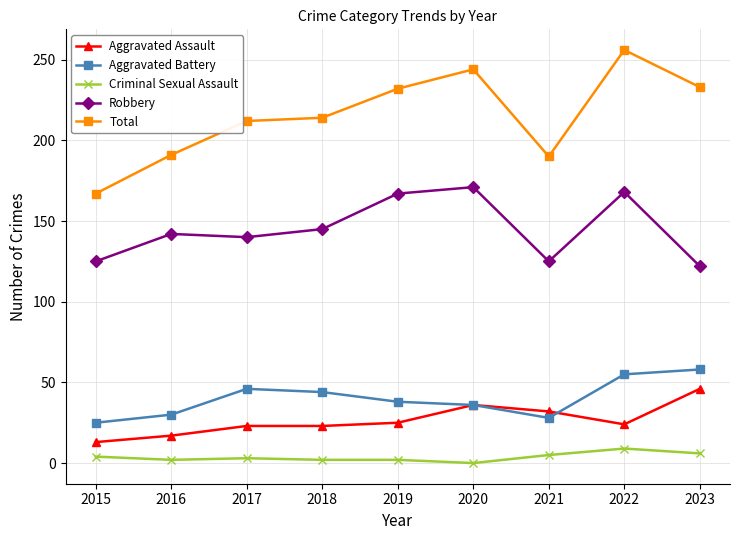

What is the average value of the Criminal Sexual Assault series?

4